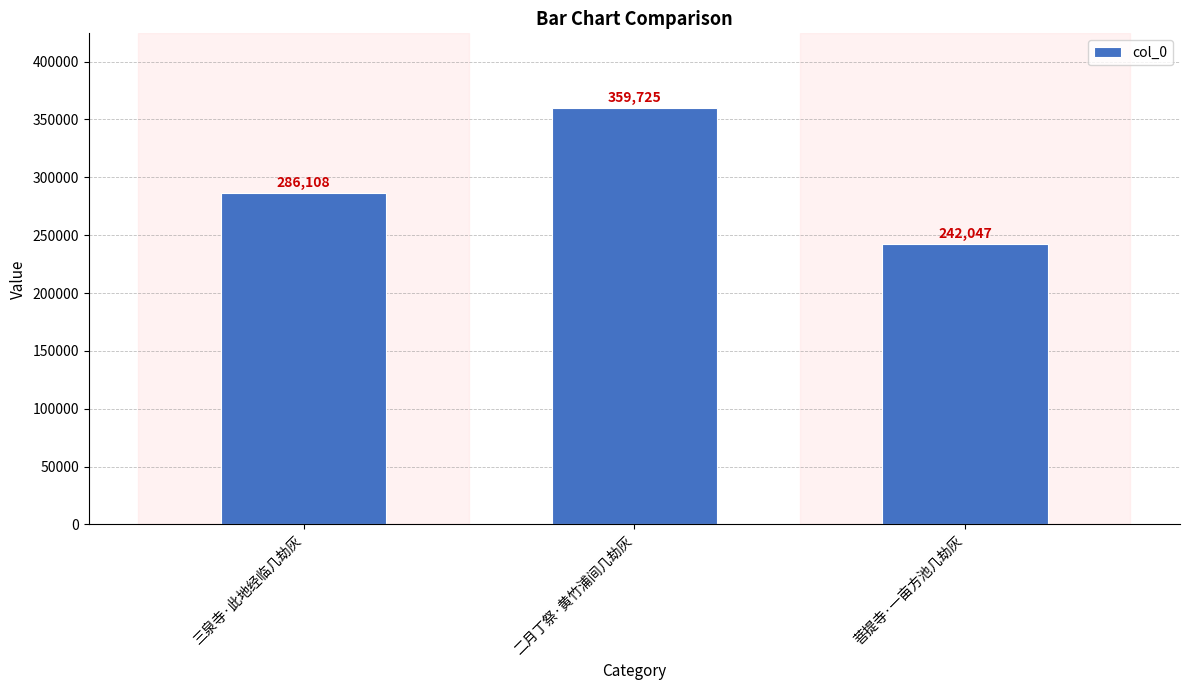

What is the greatest value displayed?

359725